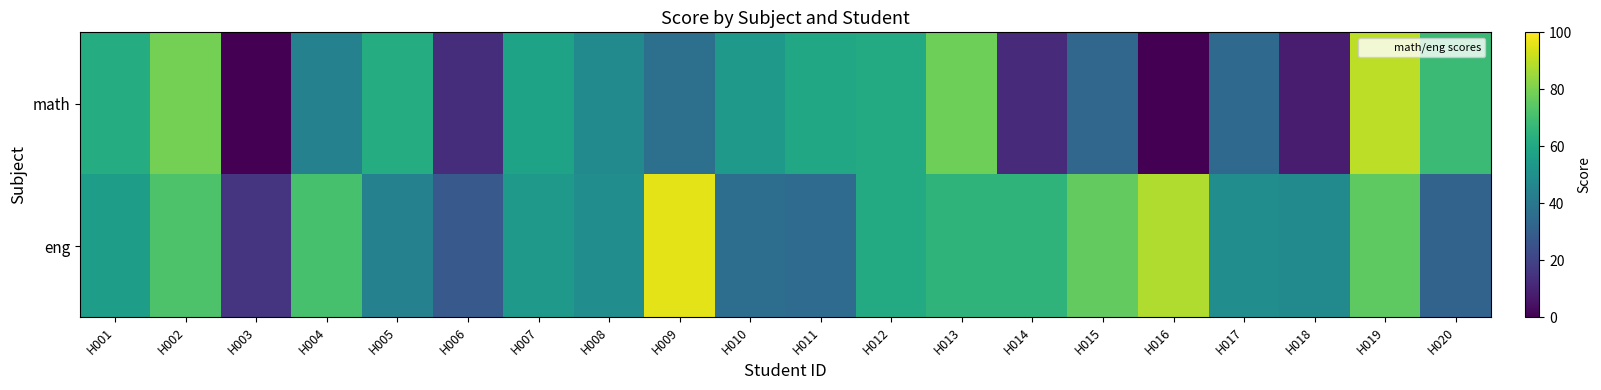

Which has a higher value, H004 or H007?

H007